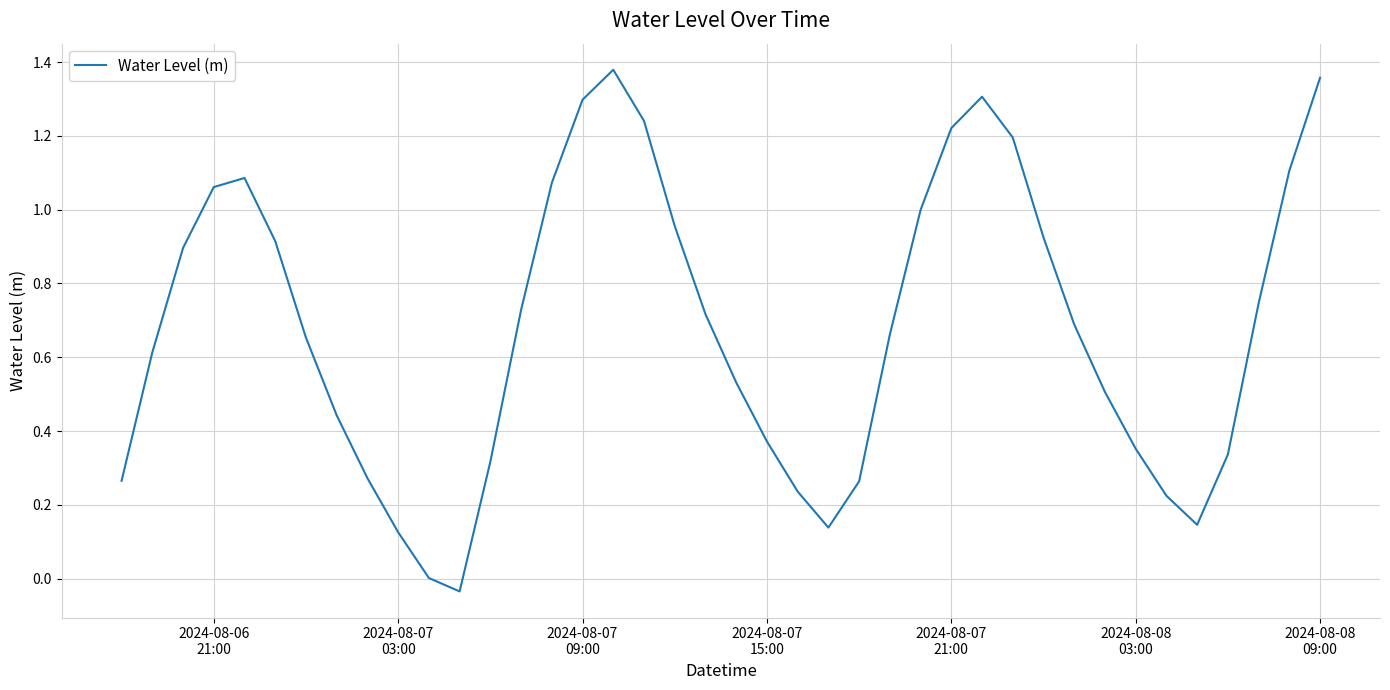

How many lines are shown in the chart?

1